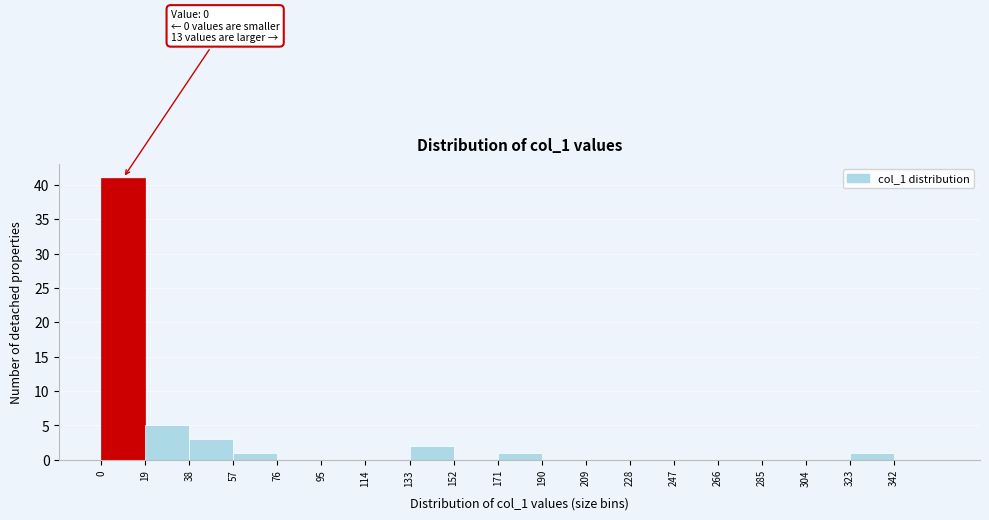

Over which range of the x-axis is the bar tallest?

0 to 19